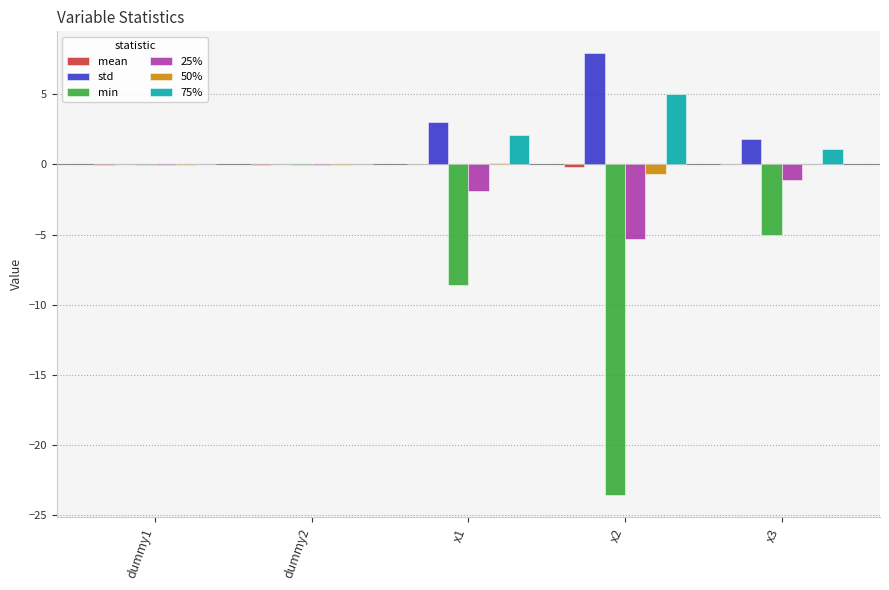

What is the sum of all std values?

12.8